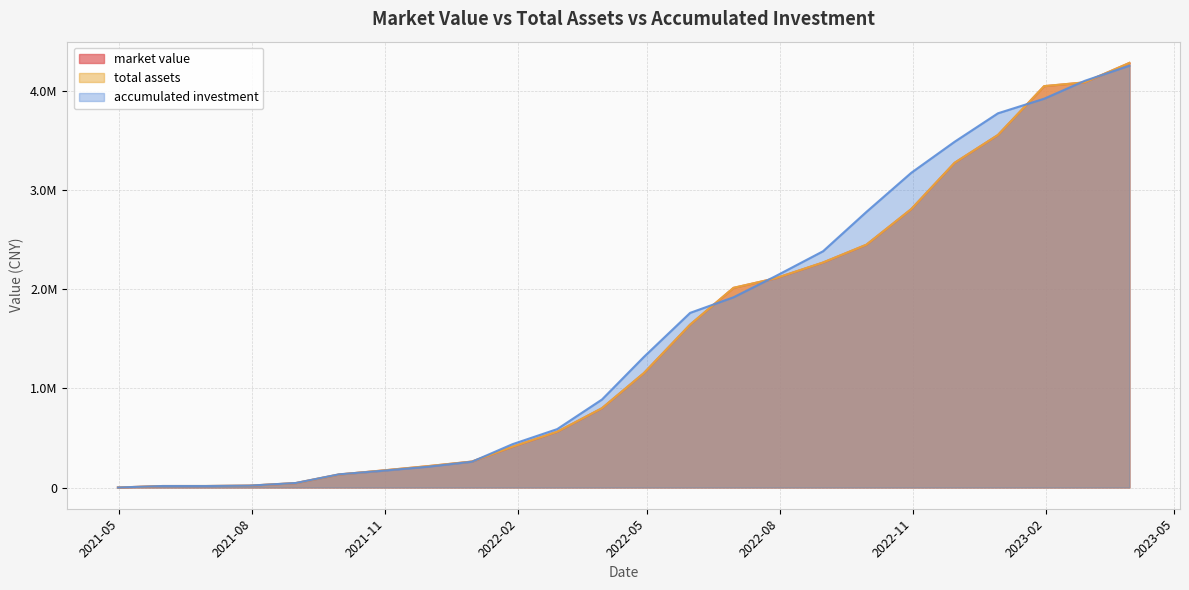

True or false: market value and total assets cross at least once.

False